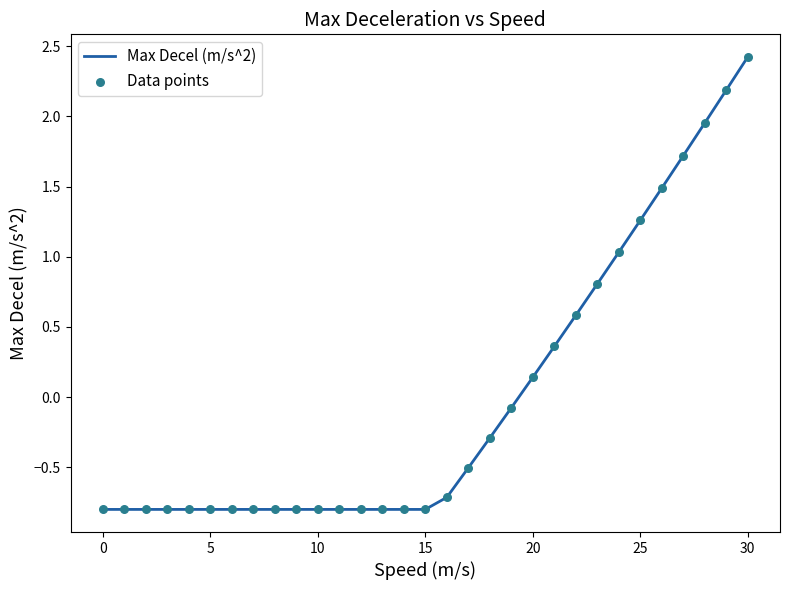

What is the difference between the maximum and minimum values?

3.2